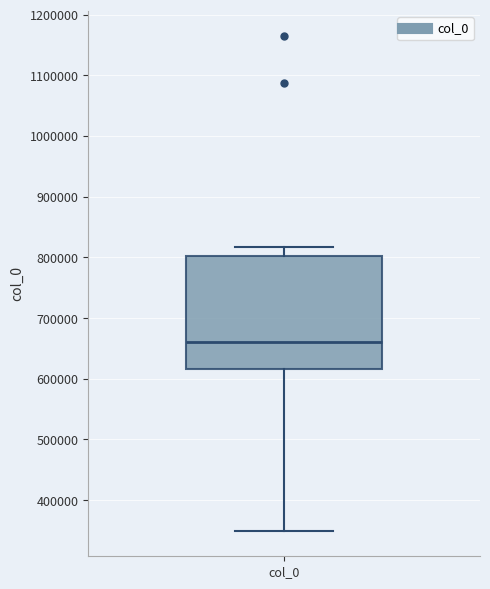

Read this box plot against the y-axis: the position of the median line, the range covered by the box, and the ends of both whiskers. The values are not printed on the chart, so give them approximately, as read against the axis.

median 660000, box 620000 to 800000, whiskers 350000 to 820000